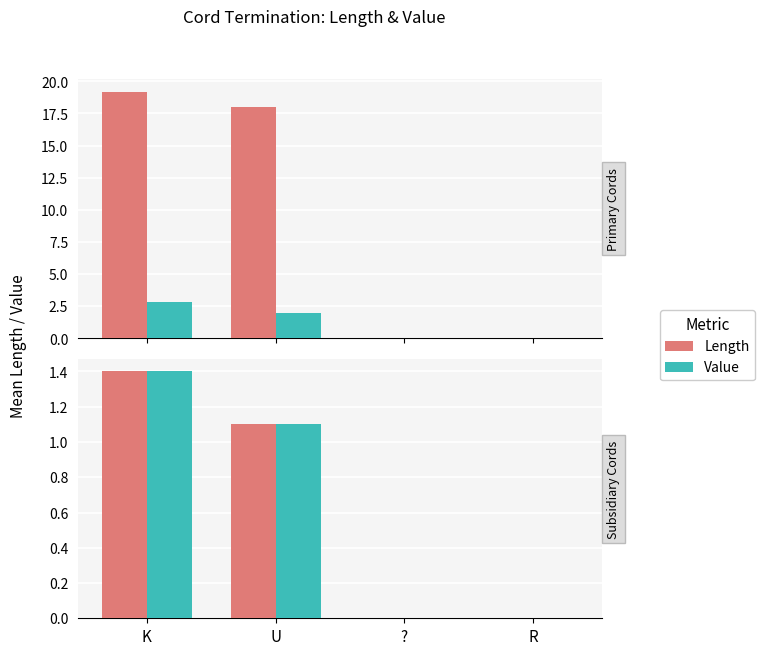

How many bars are there in each group?

2